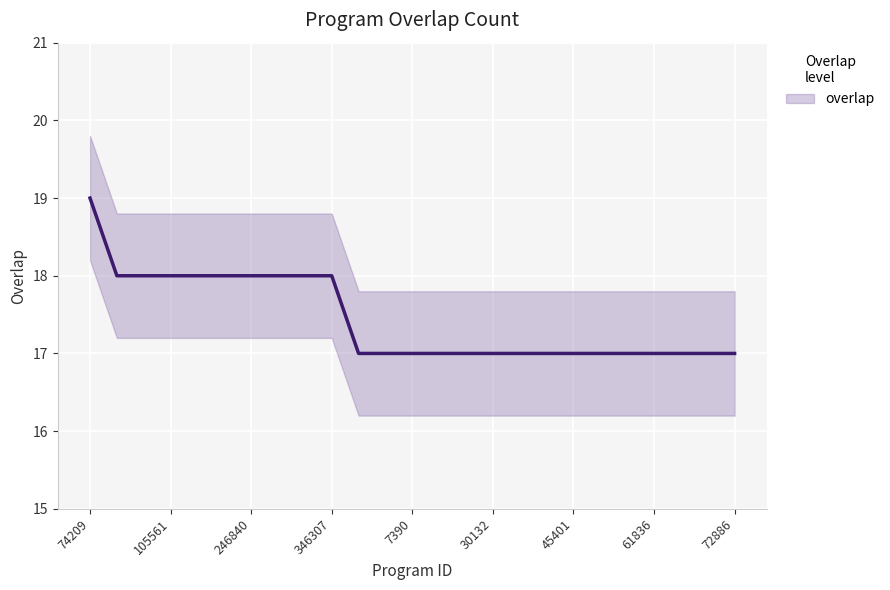

Read the value at 45401.

17